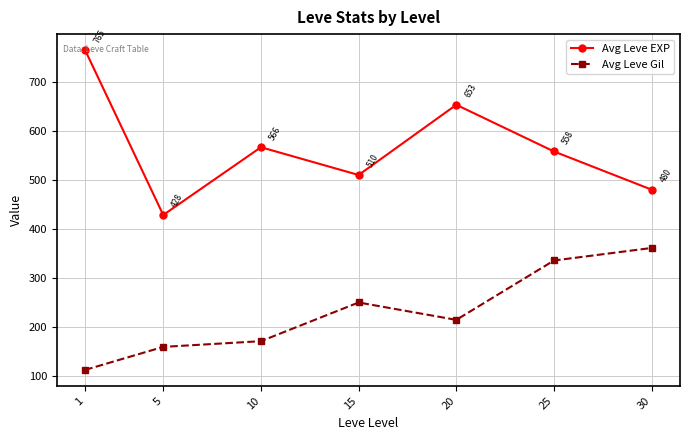

What is the value of the Avg Leve EXP point at the 1st from the left?

765.0